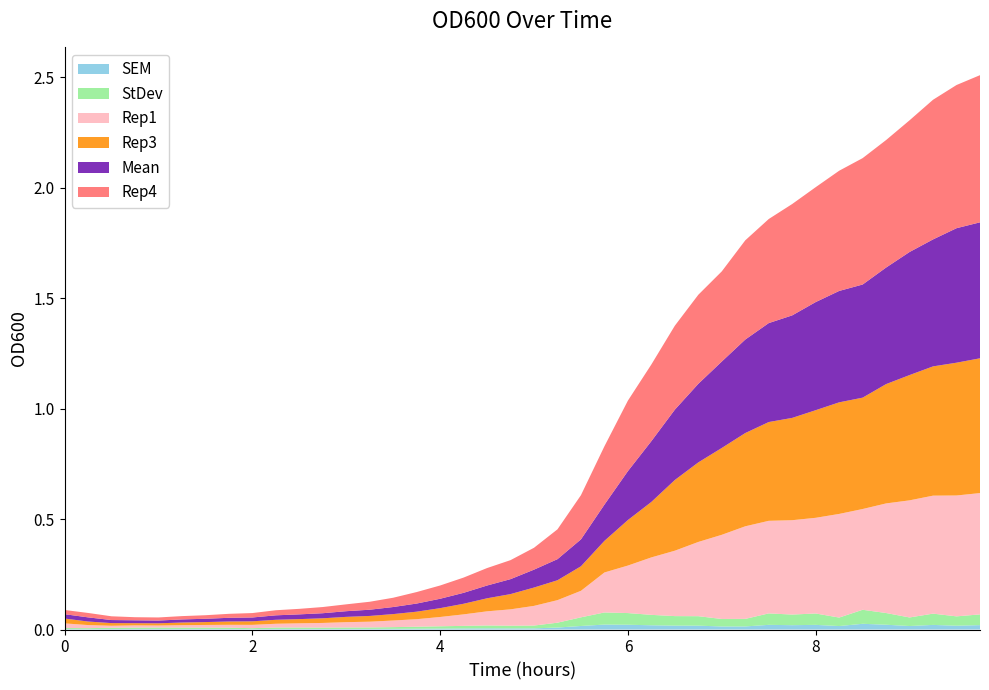

Reading right to left, extract all data points from this chart.

Rep1: 0.5	0.5	0.5	0.5	0.5	0.5	0.5	0.4	0.4	0.4	0.4	0.4	0.3	0.3	0.3	0.2	0.2	0.1	0.1	0.1	0.1	0.1	0.1	0.0	0.0	0.0	0.0	0.0	0.0	0.0	0.0	0.0	0.0	0.0	0.0	0.0	0.0	0.0	0.0	0.0
Rep3: 0.6	0.6	0.6	0.6	0.5	0.5	0.5	0.5	0.5	0.4	0.4	0.4	0.4	0.3	0.3	0.2	0.1	0.1	0.1	0.1	0.1	0.1	0.0	0.0	0.0	0.0	0.0	0.0	0.0	0.0	0.0	0.0	0.0	0.0	0.0	0.0	0.0	0.0	0.0	0.0
Mean: 0.6	0.6	0.6	0.6	0.5	0.5	0.5	0.5	0.5	0.4	0.4	0.4	0.4	0.3	0.3	0.2	0.2	0.1	0.1	0.1	0.1	0.1	0.0	0.0	0.0	0.0	0.0	0.0	0.0	0.0	0.0	0.0	0.0	0.0	0.0	0.0	0.0	0.0	0.0	0.0
Rep4: 0.7	0.6	0.6	0.6	0.6	0.6	0.5	0.5	0.5	0.5	0.4	0.4	0.4	0.4	0.3	0.3	0.3	0.2	0.1	0.1	0.1	0.1	0.1	0.1	0.1	0.0	0.0	0.0	0.0	0.0	0.0	0.0	0.0	0.0	0.0	0.0	0.0	0.0	0.0	0.0
StDev: 0.0	0.0	0.1	0.0	0.1	0.1	0.0	0.1	0.0	0.1	0.0	0.0	0.0	0.0	0.0	0.1	0.1	0.0	0.0	0.0	0.0	0.0	0.0	0.0	0.0	0.0	0.0	0.0	0.0	0.0	0.0	0.0	0.0	0.0	0.0	0.0	0.0	0.0	0.0	0.0
SEM: 0.0	0.0	0.0	0.0	0.0	0.0	0.0	0.0	0.0	0.0	0.0	0.0	0.0	0.0	0.0	0.0	0.0	0.0	0.0	0.0	0.0	0.0	0.0	0.0	0.0	0.0	0.0	0.0	0.0	0.0	0.0	0.0	0.0	0.0	0.0	0.0	0.0	0.0	0.0	0.0